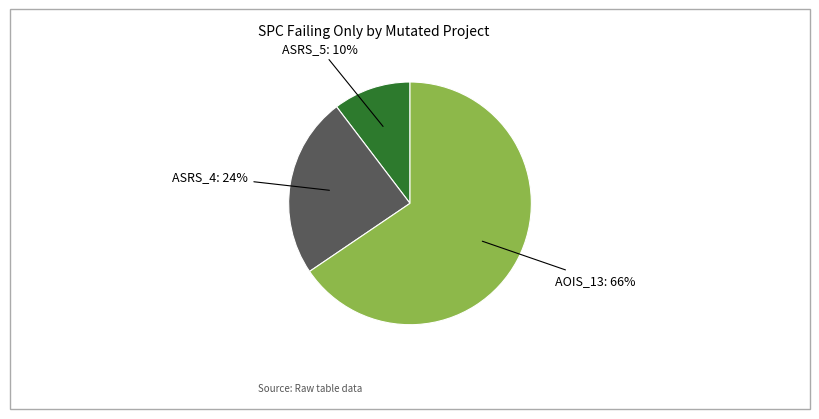

To the nearest percent, what is the combined percentage of ASRS_4 and ASRS_5?

34%